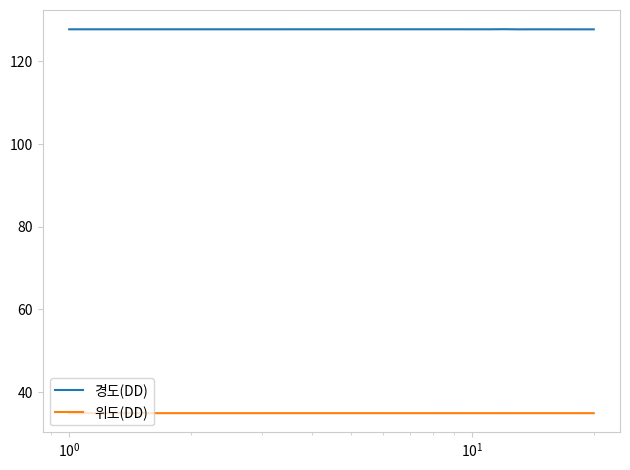

Which series has the widest spread of values?

경도(DD)